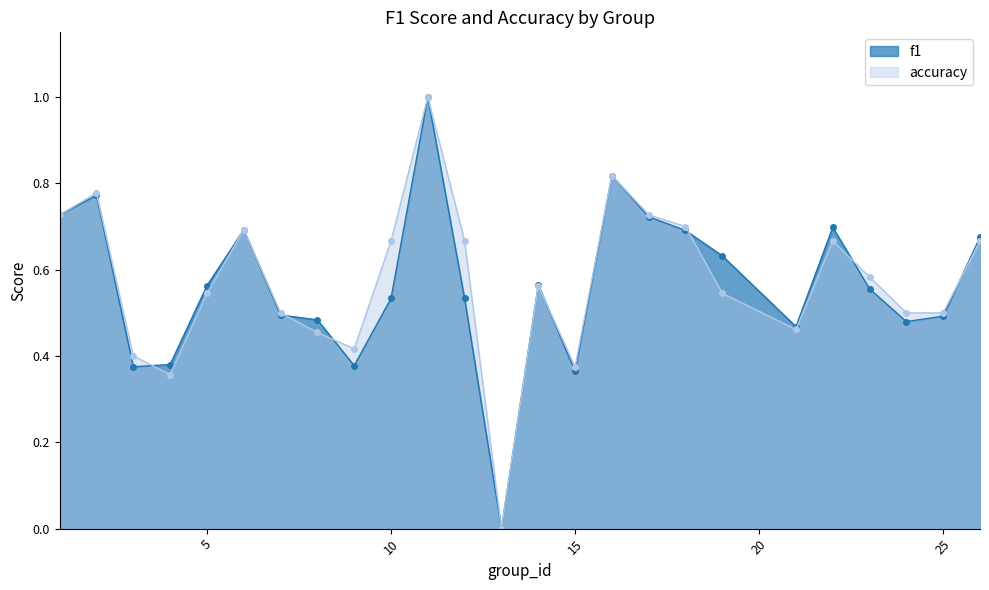

True or false: accuracy has a value of 1.0 at 18.

False